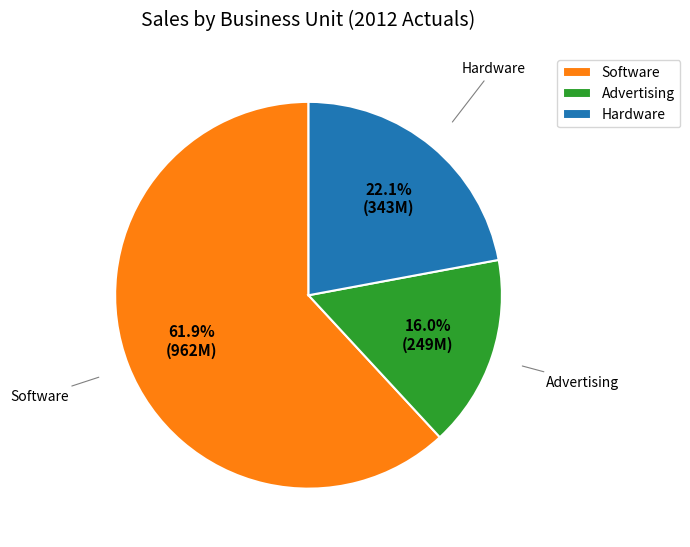

To the nearest percent, what is the difference between the Advertising and Software slice percentages?

46%